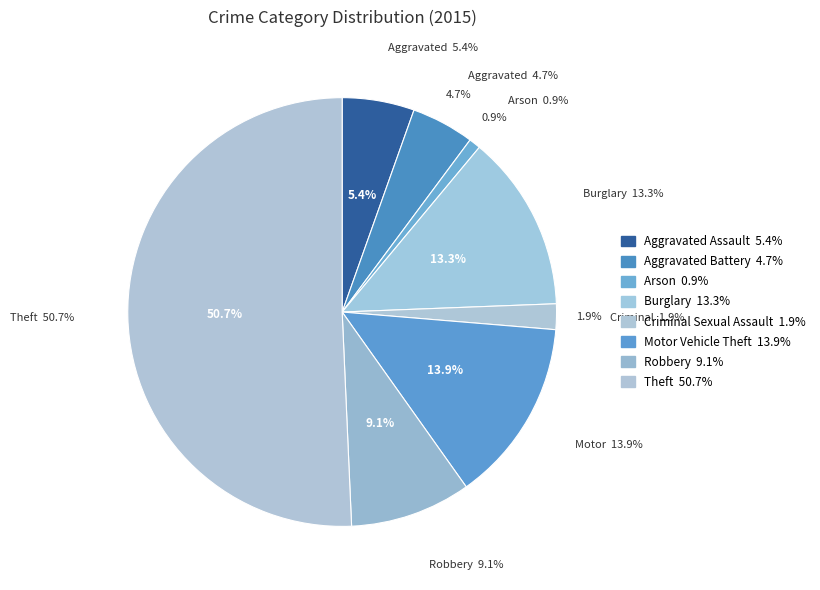

What is the smallest slice in the pie chart?

Arson